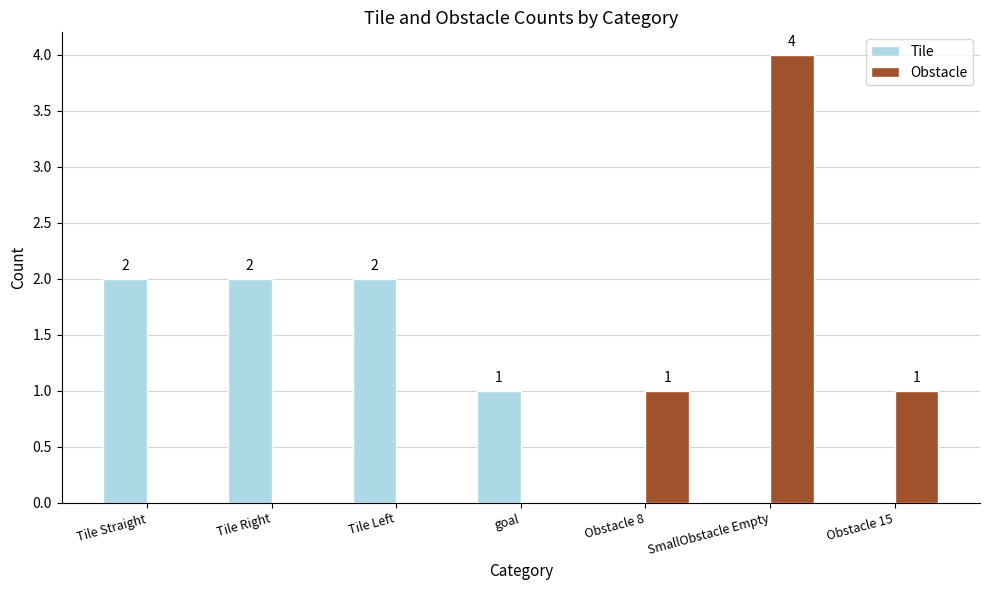

Which category has the highest value across all series?

SmallObstacle Empty